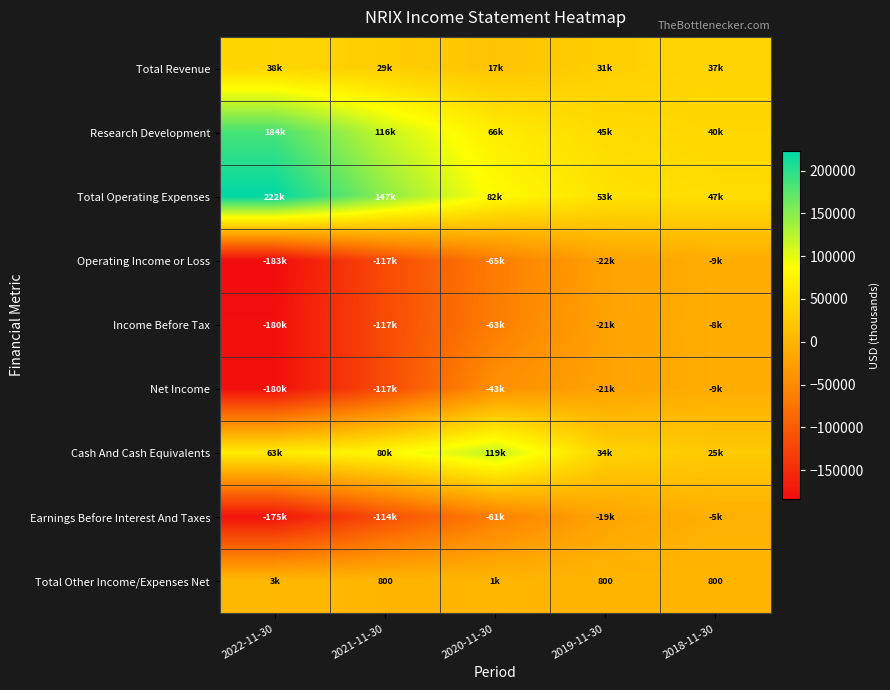

True or false: Total Other Income/Expenses Net has a value of 800 at 2018-11-30.

True